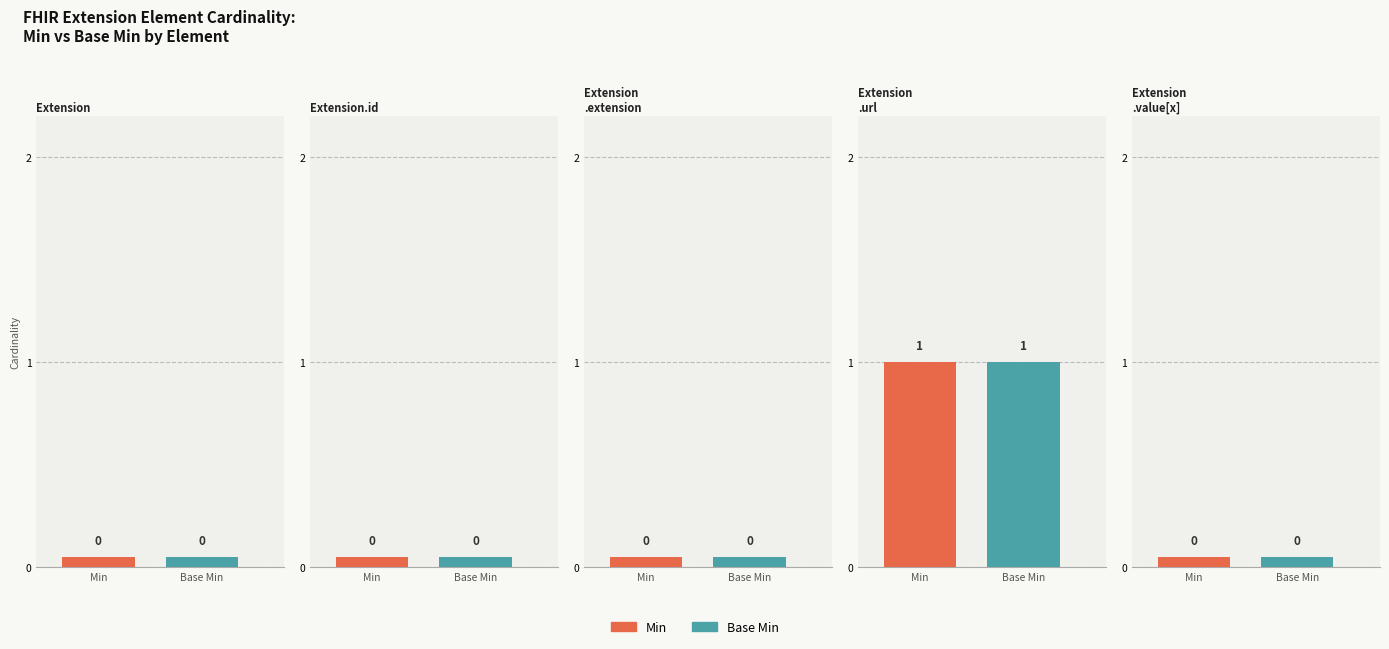

How many data points does each series have?

5